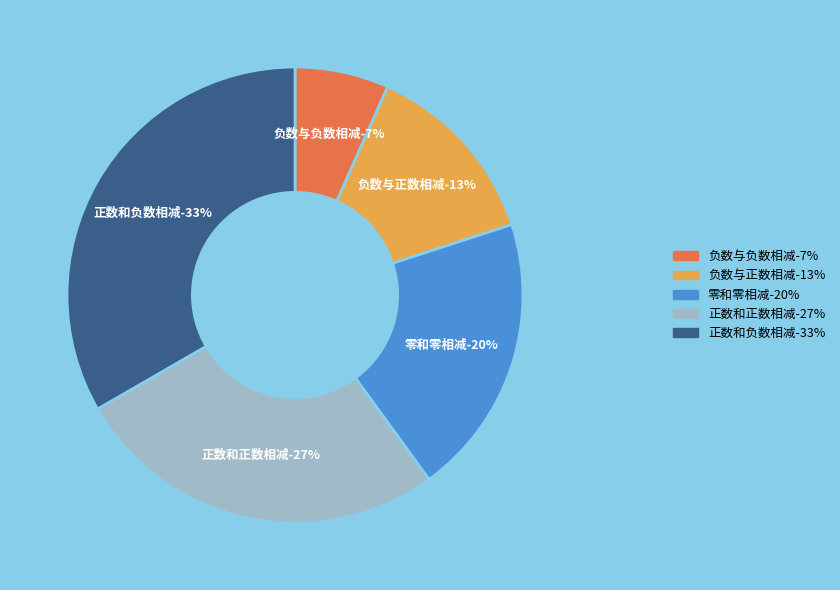

What portion of the pie excludes 正数和负数相减?

66.7%